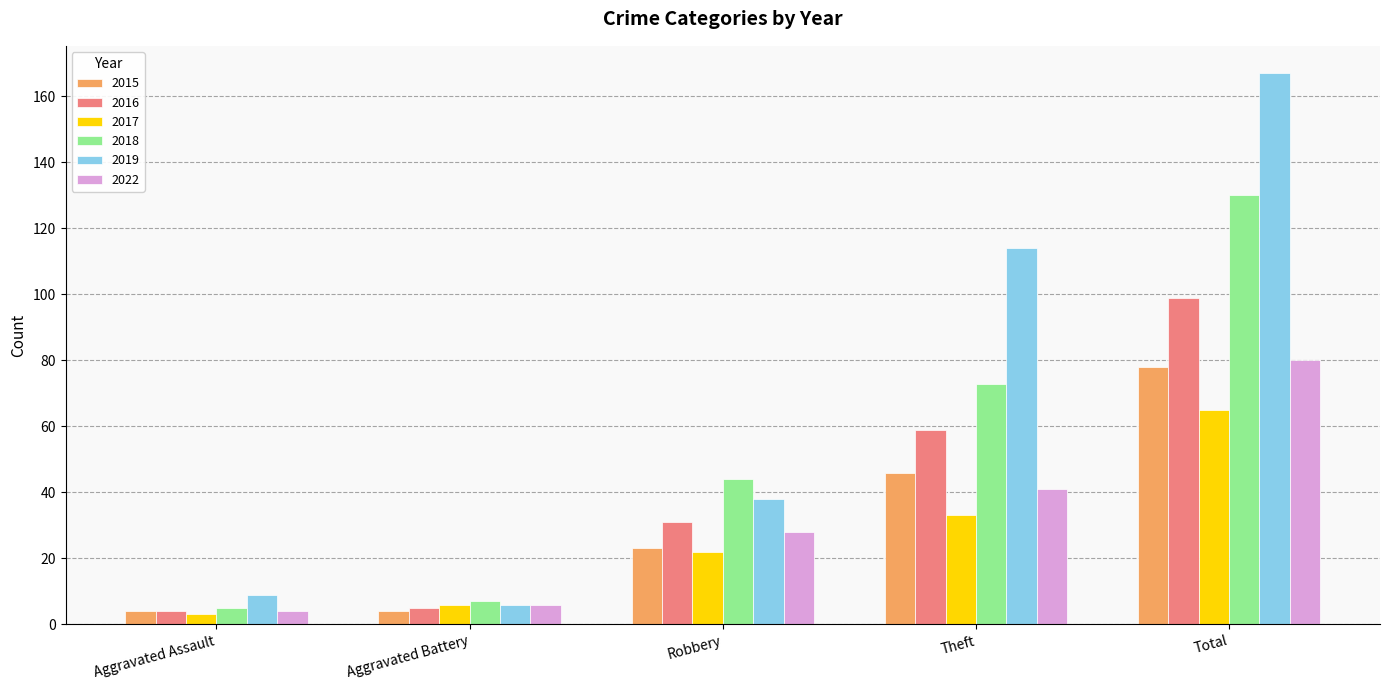

Where is 2018 nearest to the value 67?

Theft